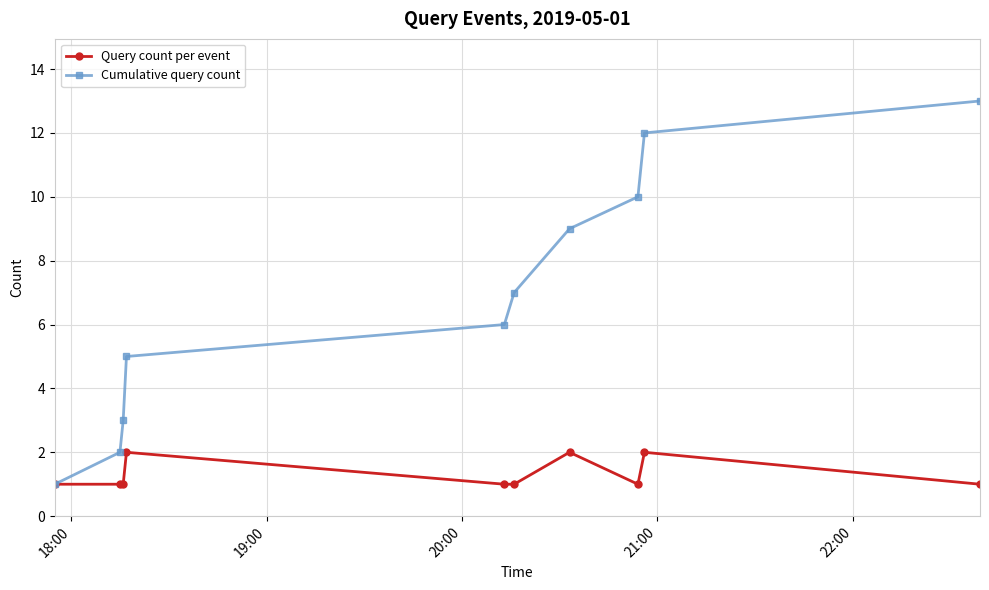

Rank the series by their maximum value, from lowest to highest.

Query count per event, Cumulative query count